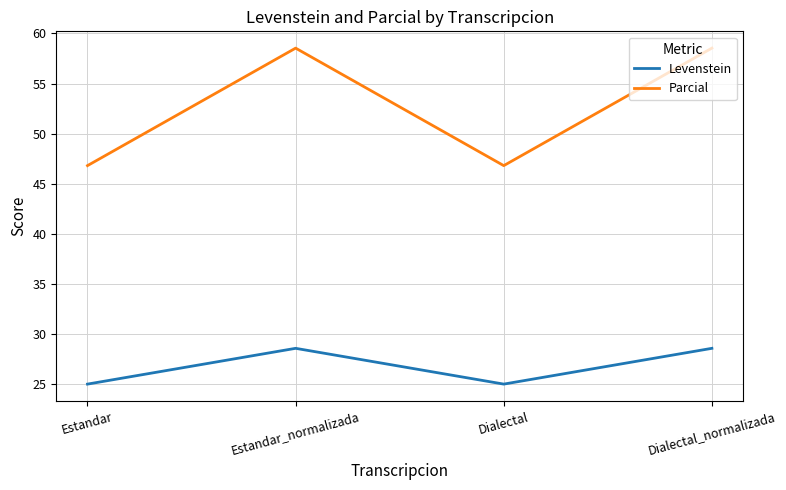

Which series has the largest total across all categories?

Parcial